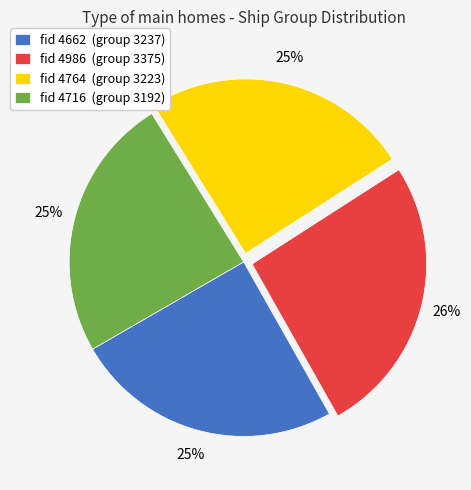

Is it true that fid 4986 (group 3375) is 26% of the pie?

True